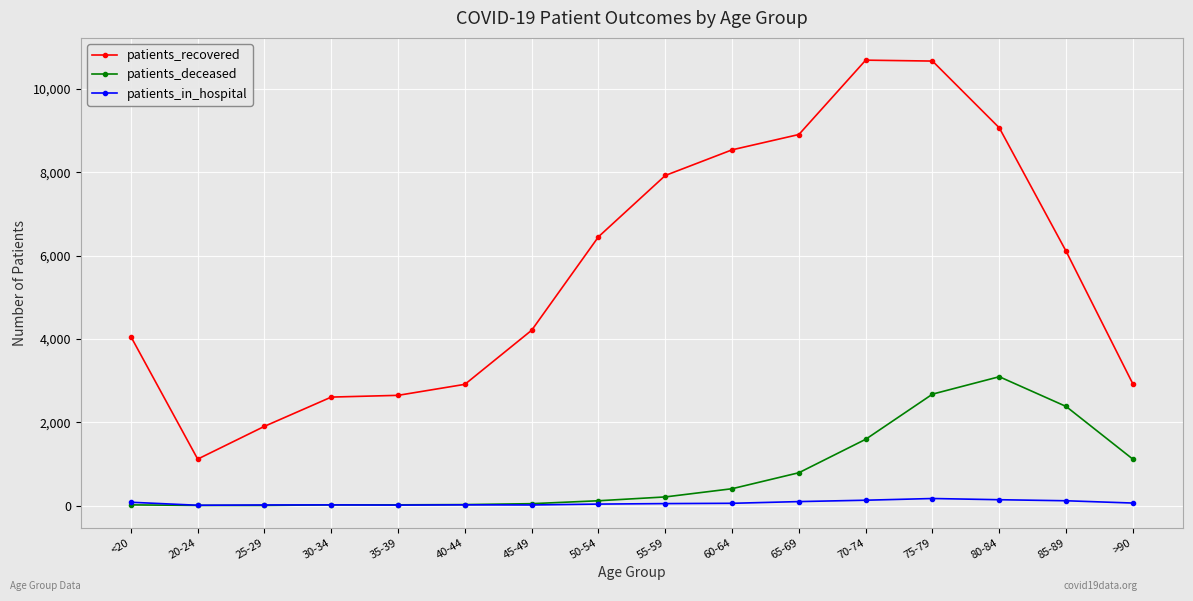

What is the sum of the patients_deceased values at >90 and 35-39?

1130